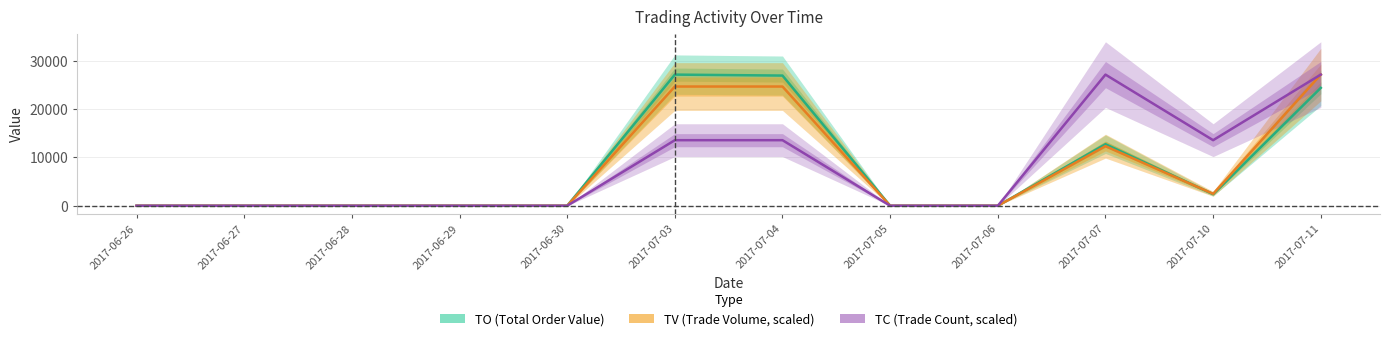

In TO (Total Order Value), how many points are higher than both neighbors (excluding endpoints)?

2